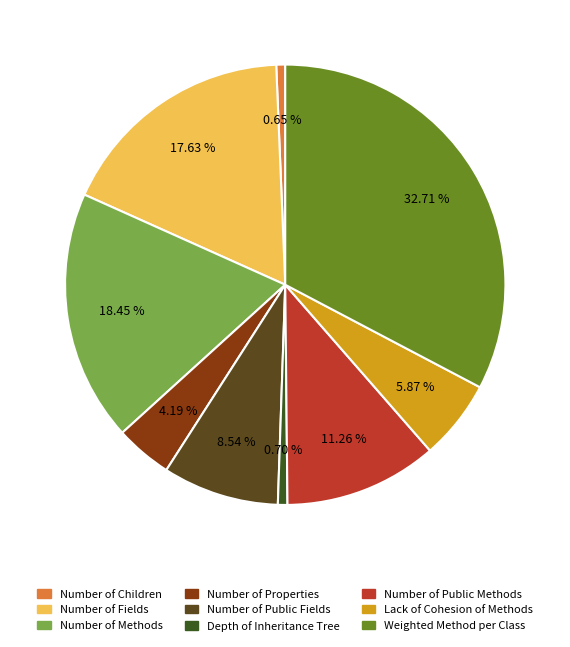

To the nearest percent, what is the combined percentage of Number of Properties and Number of Public Fields?

13%